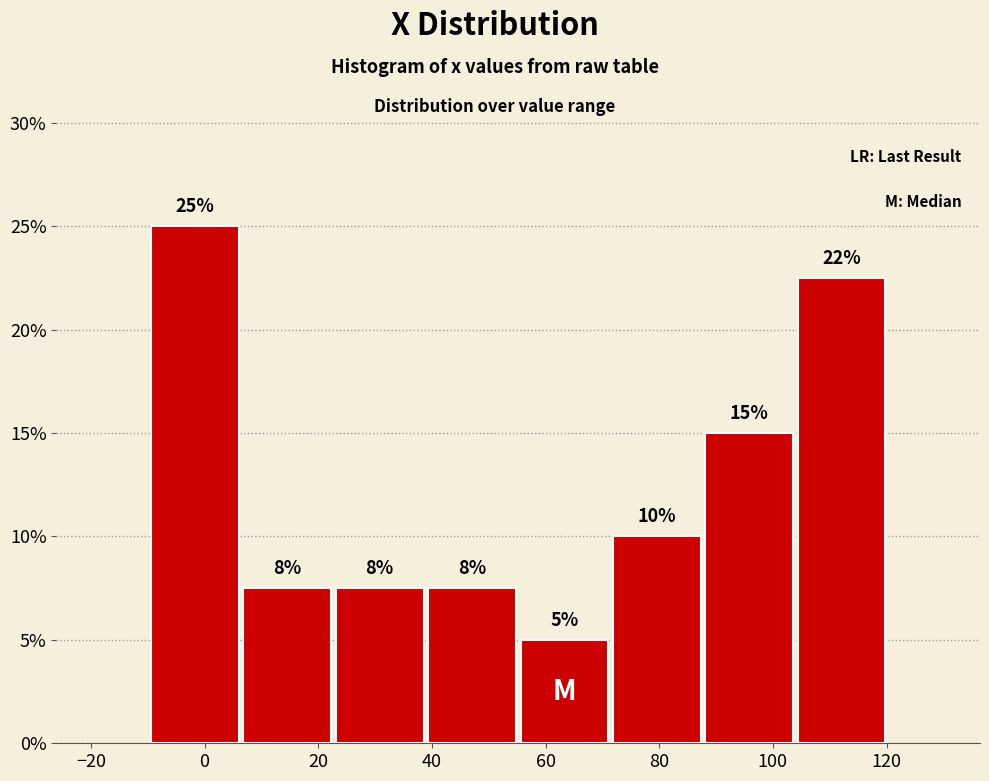

Which range on the x-axis has the tallest bar?

-10 to 6